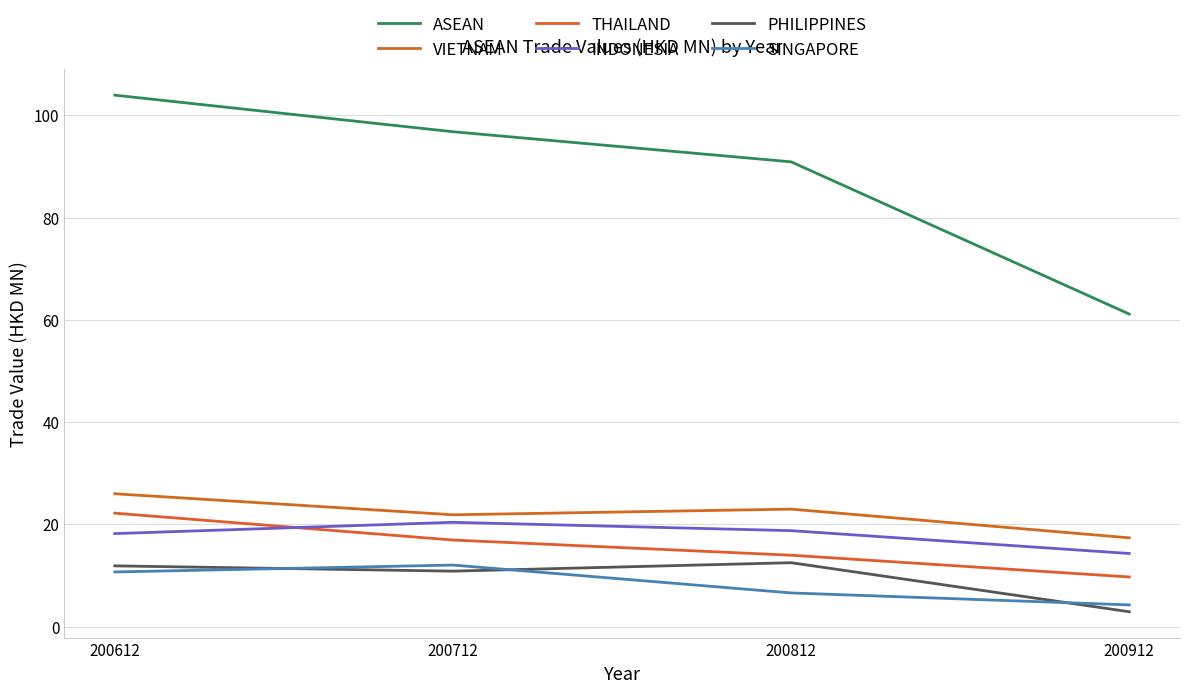

What are all the series names shown in the legend?

ASEAN, VIETNAM, THAILAND, INDONESIA, PHILIPPINES, SINGAPORE